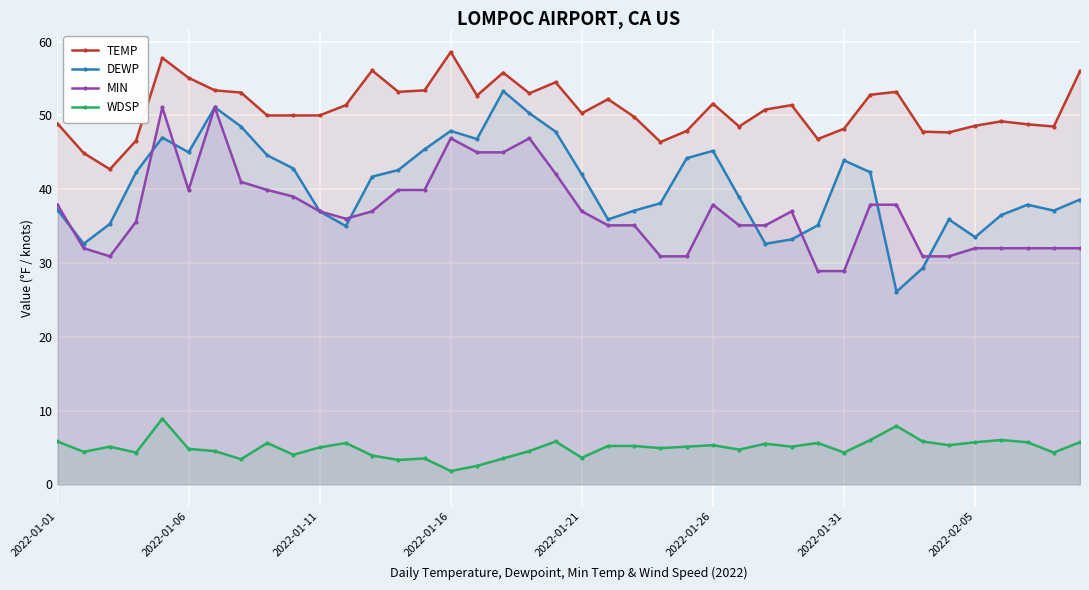

What is the highest value of the TEMP series?

58.6